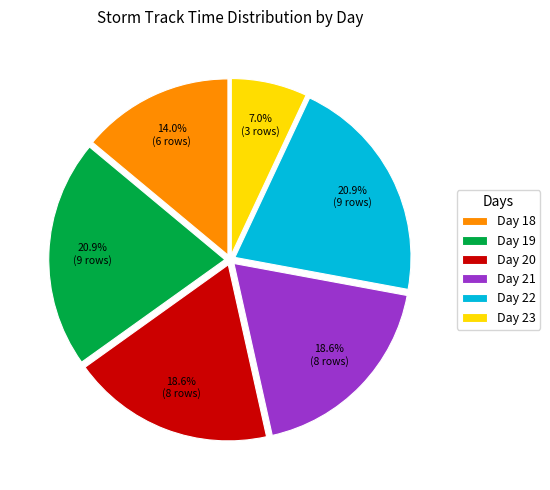

Which has a higher value, Day 18 or Day 20?

Day 20